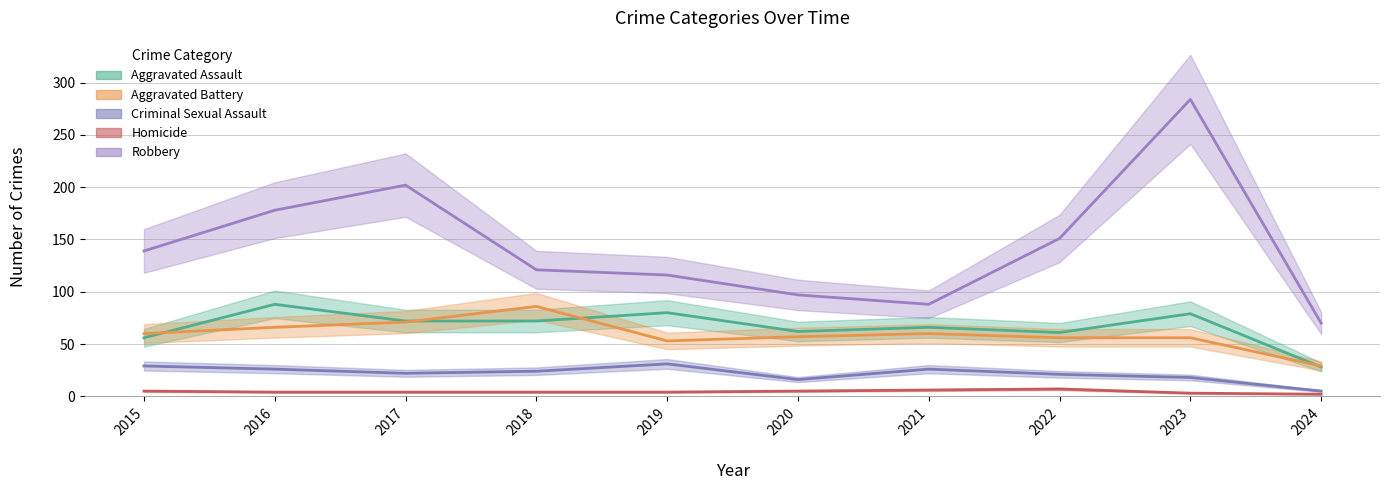

What is the value of the Aggravated Battery point at the 7th from the left?

60